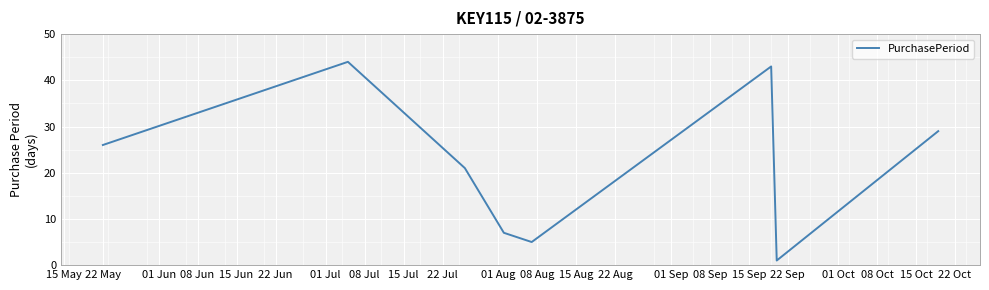

Is this an area chart (filled region under the line)?

No